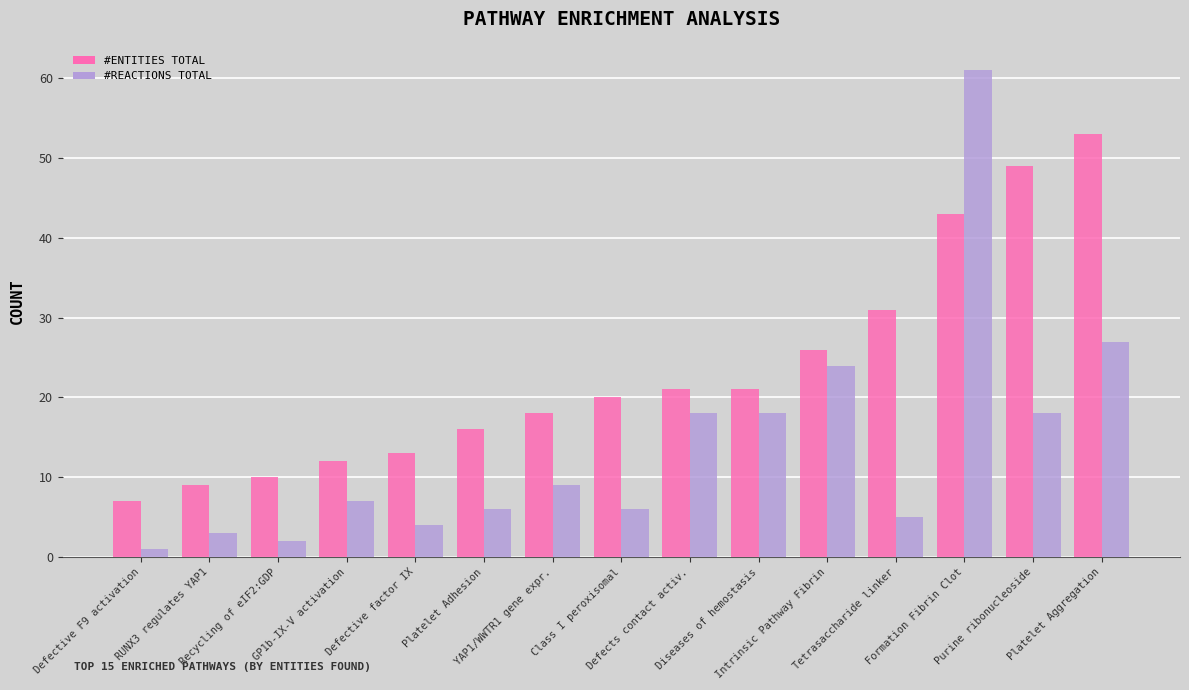

What is the maximum value shown in the chart?

61